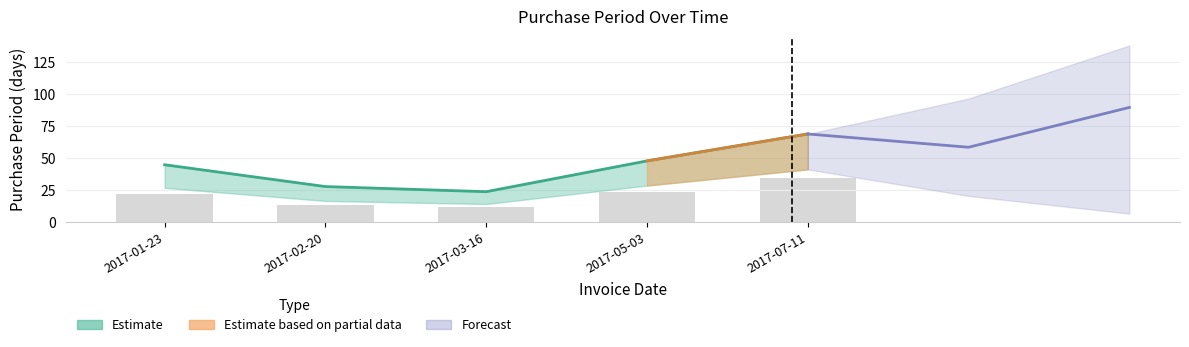

Does the chart contain stacked bars?

No